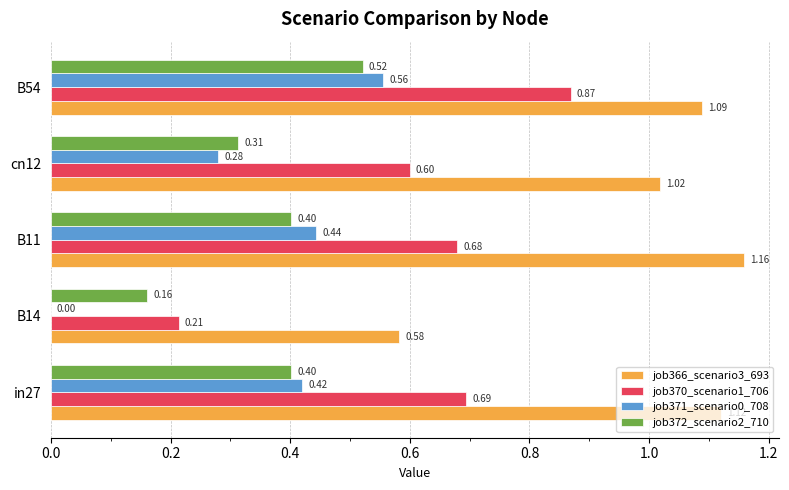

What is the total value across all series at B11?

2.7